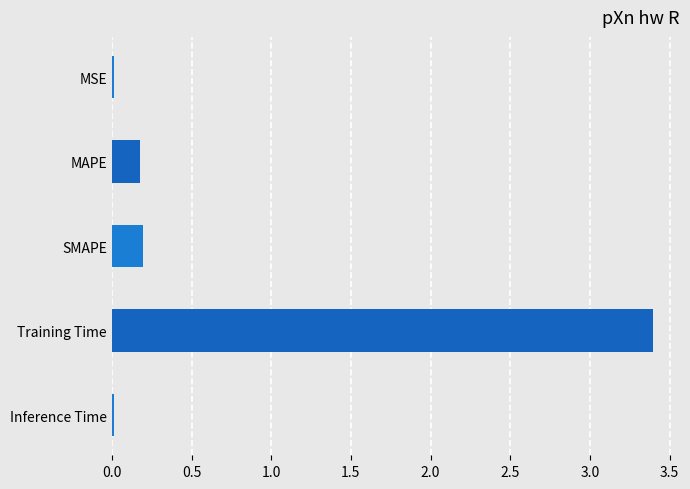

What is the change in value from MAPE to Training Time?

+3.2